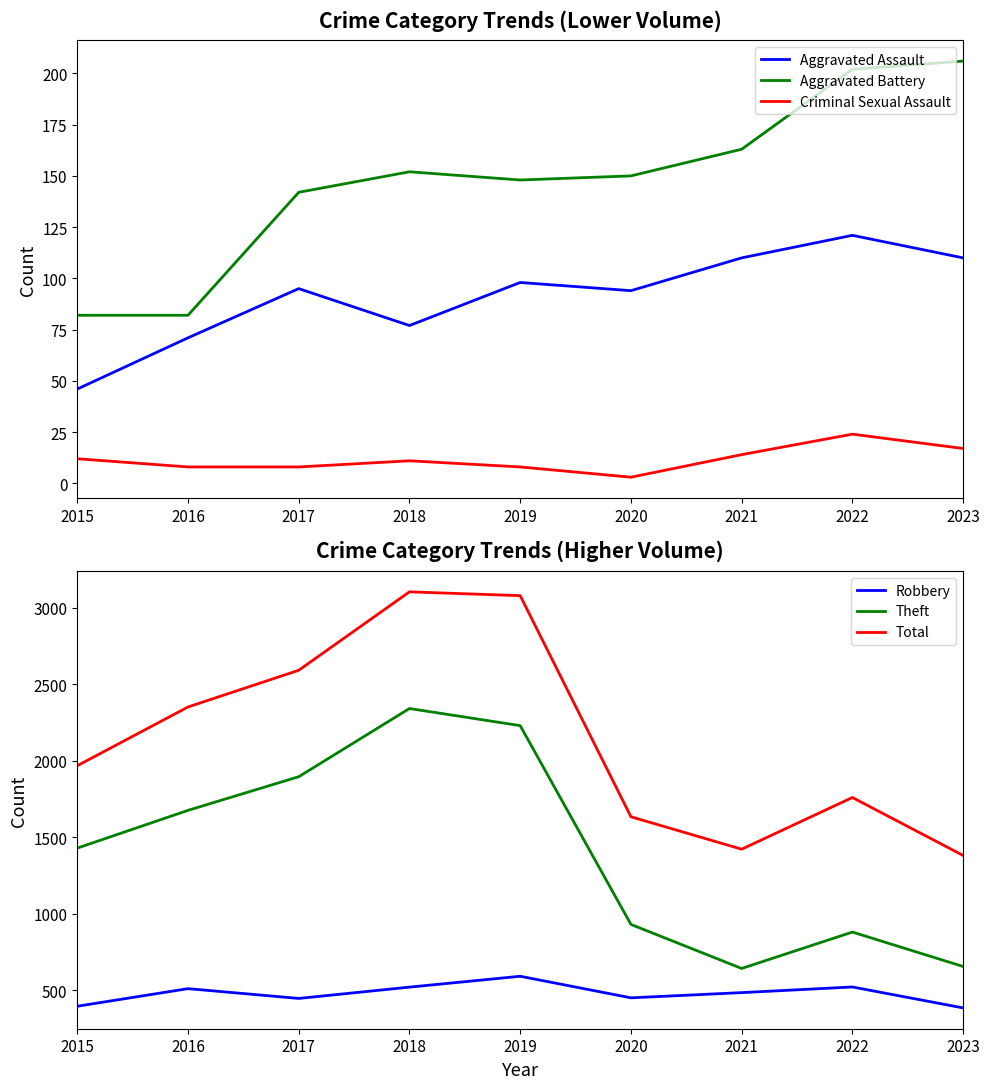

How many interior local peaks does the Theft series have?

2